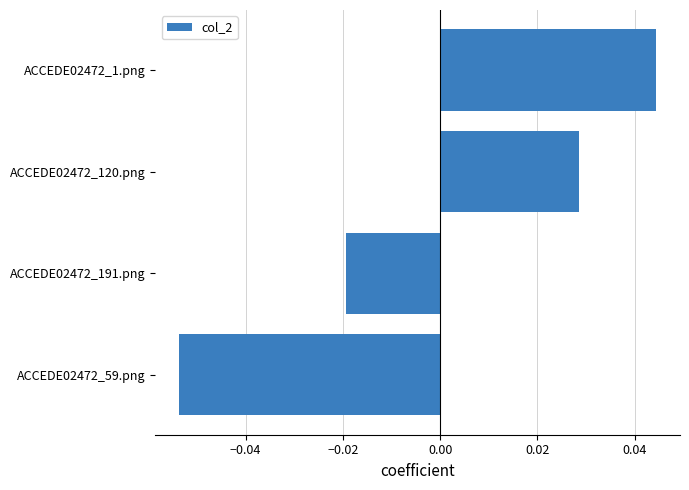

List the labels in order of value, smallest first.

ACCEDE02472_59.png, ACCEDE02472_191.png, ACCEDE02472_120.png, ACCEDE02472_1.png